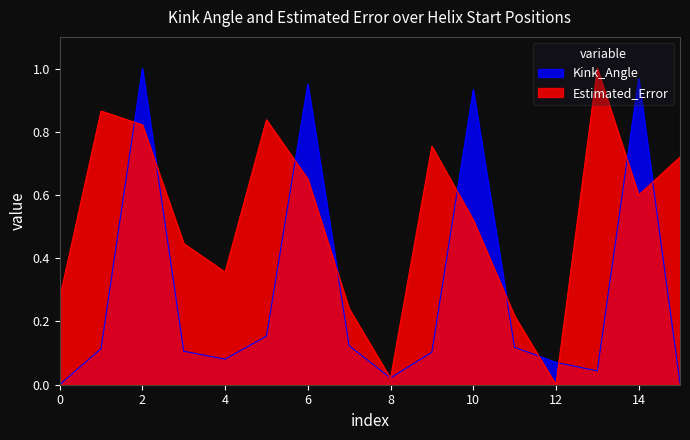

Is the value of Kink_Angle at 10 greater than the value of Estimated_Error at 6?

Yes